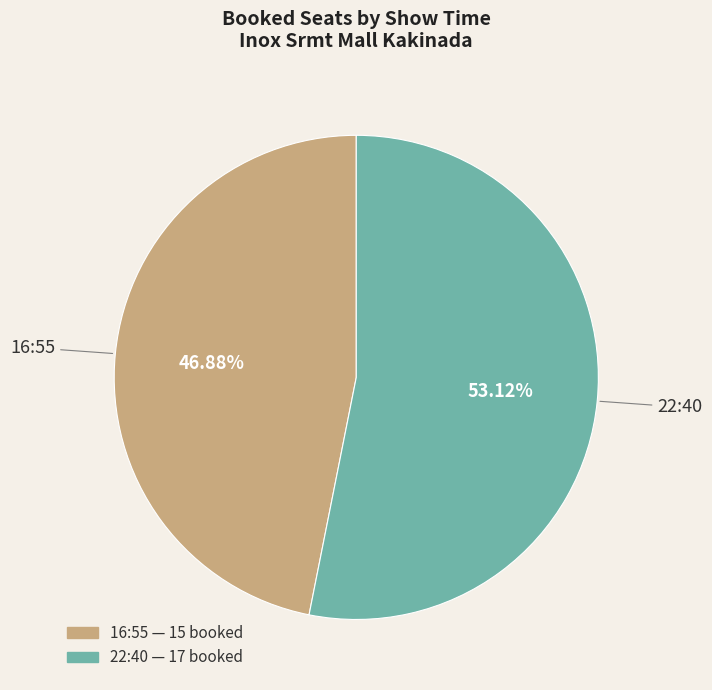

Which category accounts for the majority?

22:40